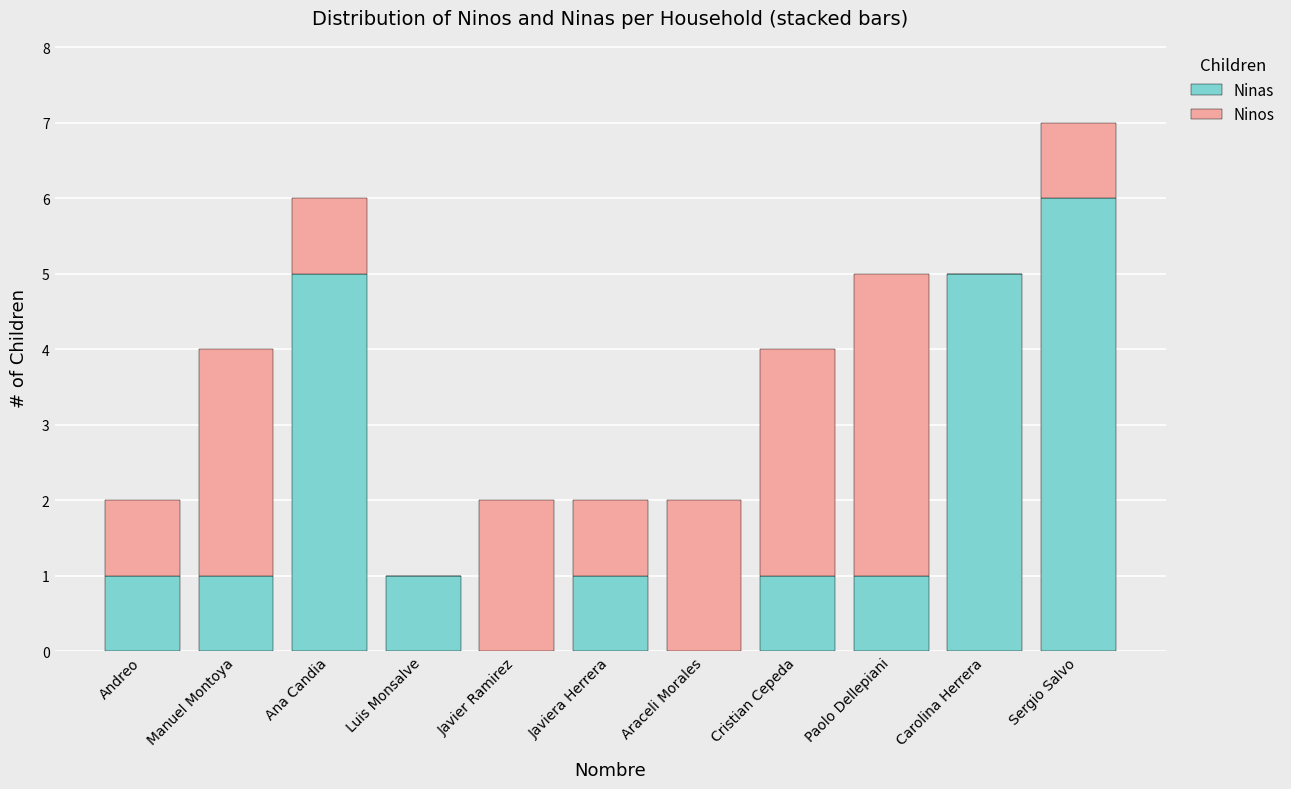

The value of Ninas at Javiera Herrera is 1. True or false?

True